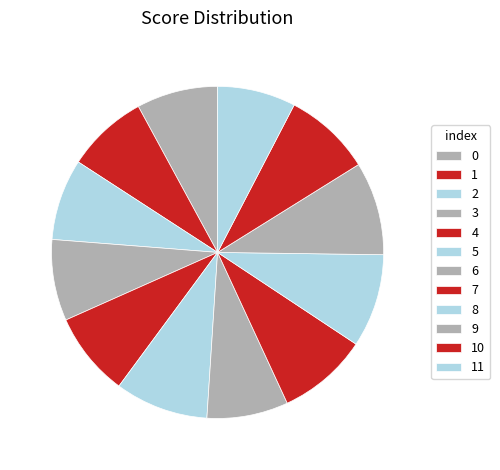

How many slices are in this pie chart?

12